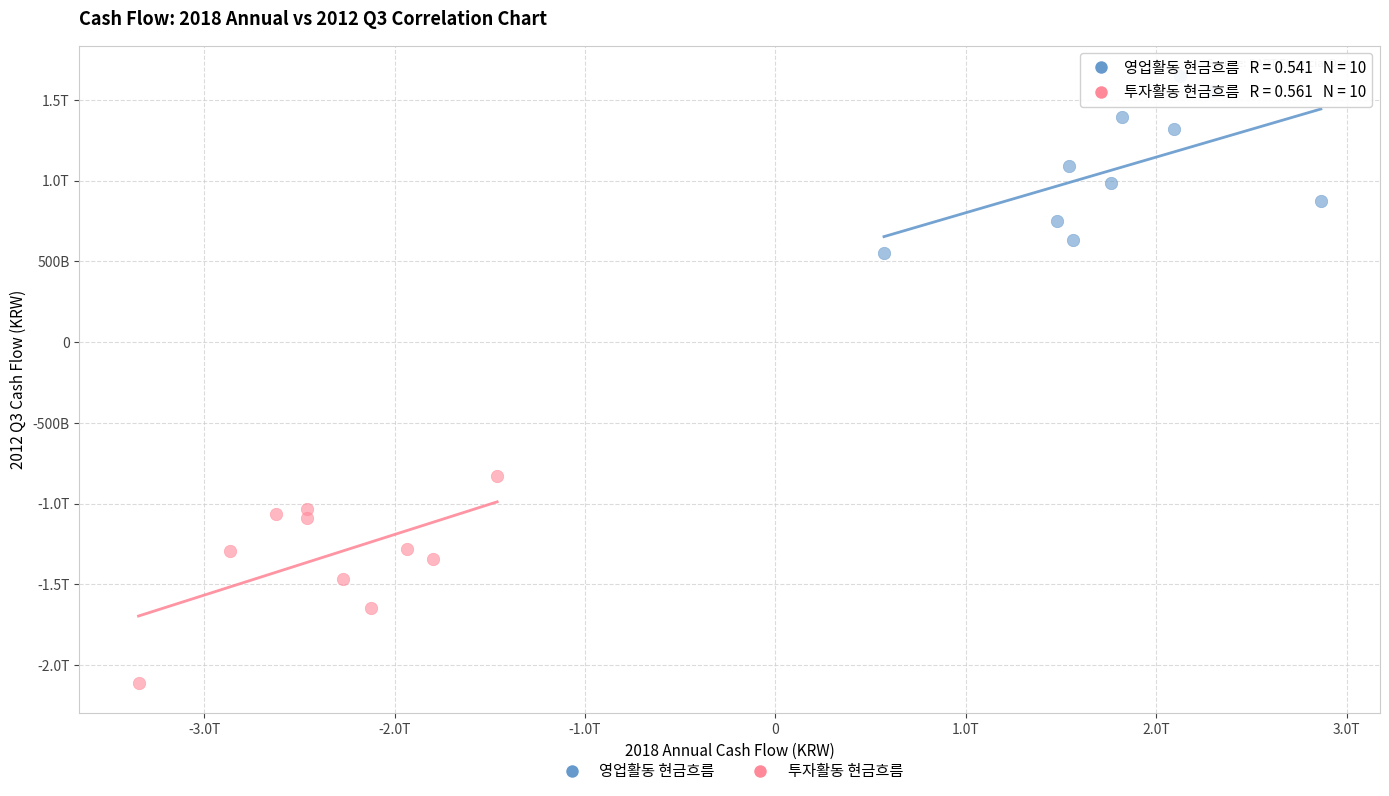

What are all the series names shown in the legend?

영업활동 현금흐름, 투자활동 현금흐름